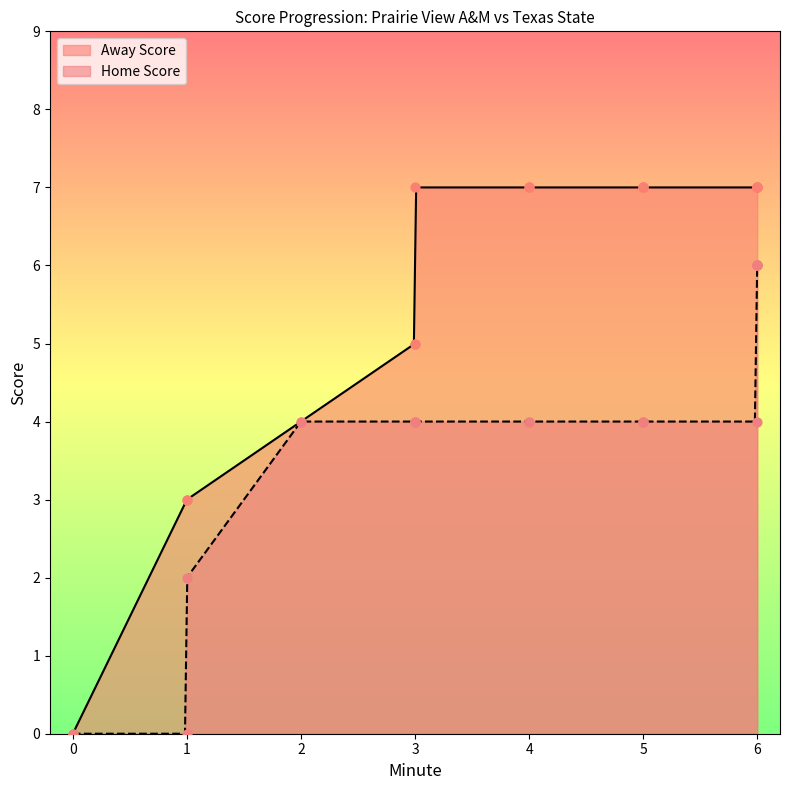

What is the maximum value for Home Score?

6.0